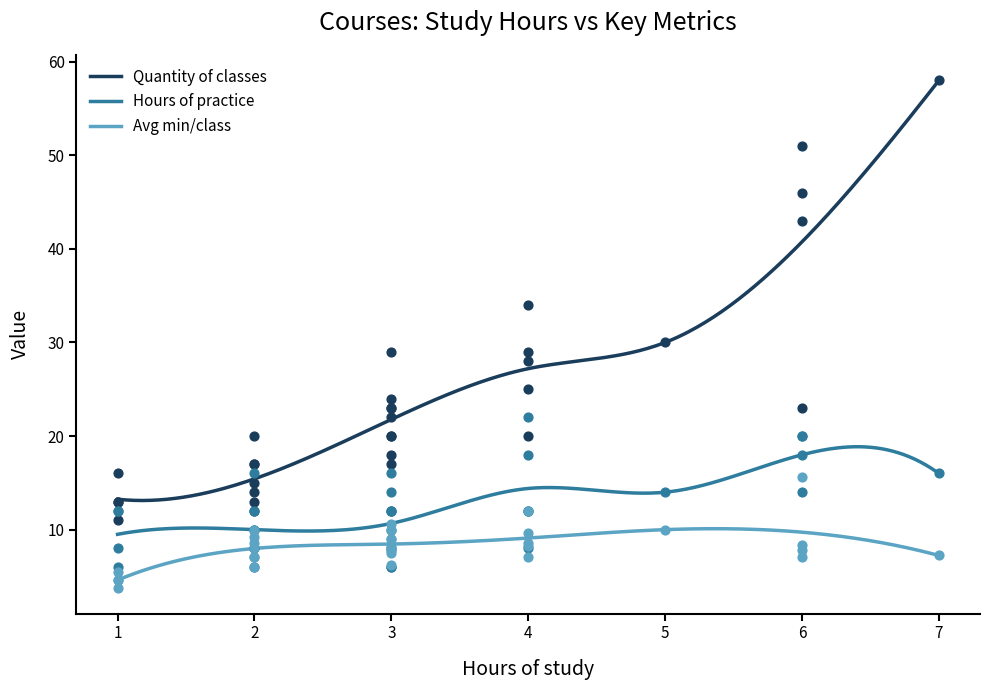

True or false: Quantity of classes and Hours of practice cross at least once.

False